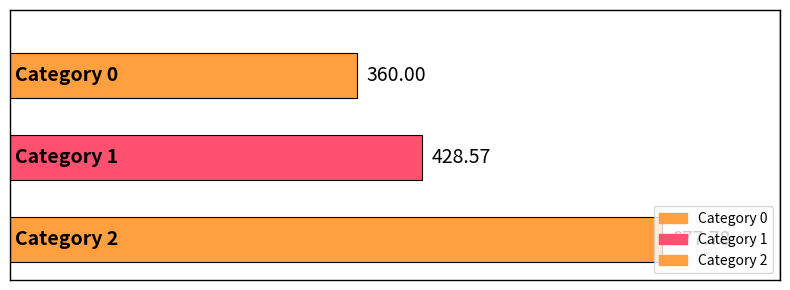

What is the difference between the second highest and minimum values?

68.6